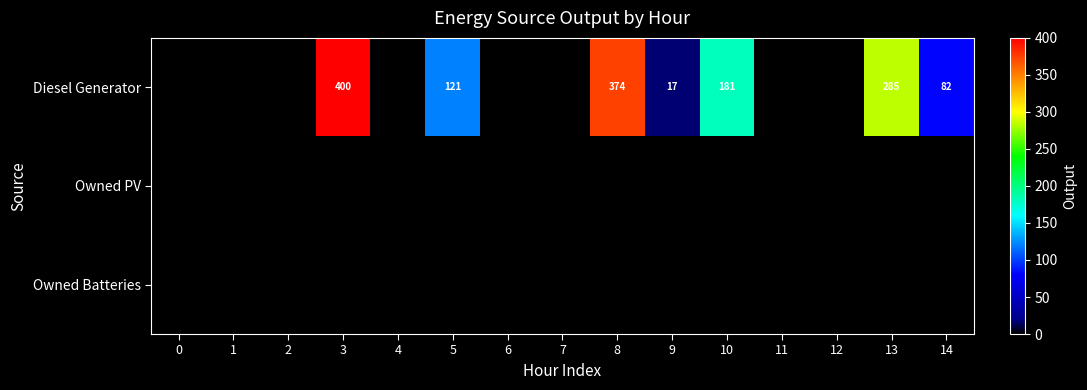

The Diesel Generator series shows 27 at 9. True or false?

False